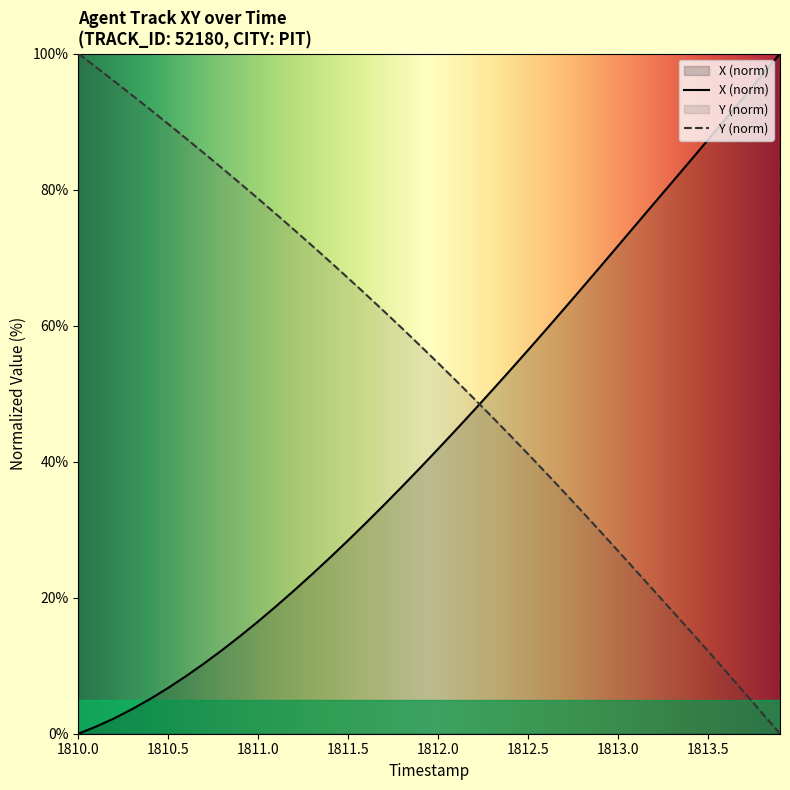

At which category is the sum across all series the highest?

1810.0